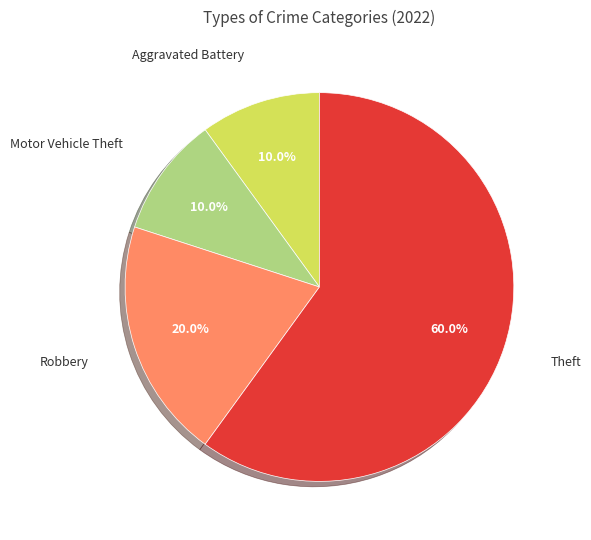

Is there any slice that represents more than half of the pie?

Yes